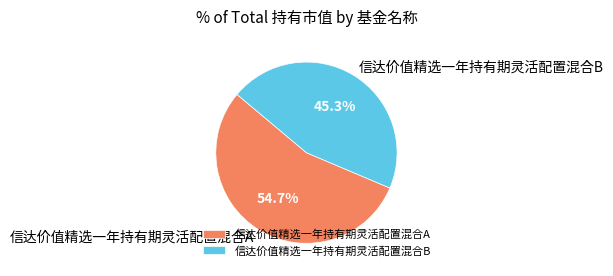

What percentage is the 信达价值精选一年持有期灵活配置混合A slice, to the nearest percent?

55%